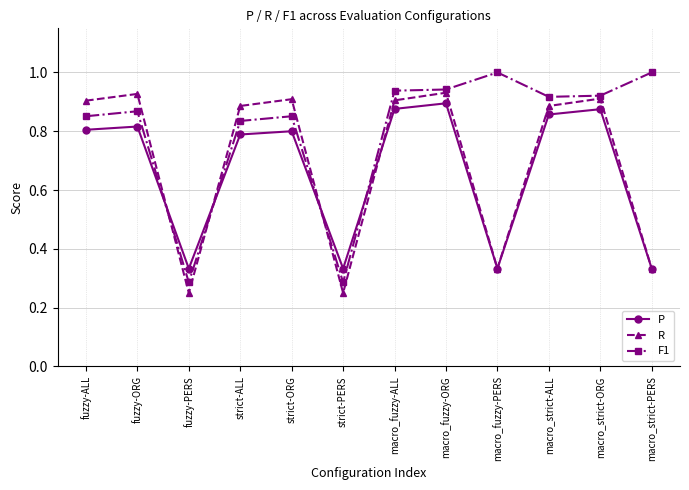

Is it true that R equals 0.2 at fuzzy-ALL?

False